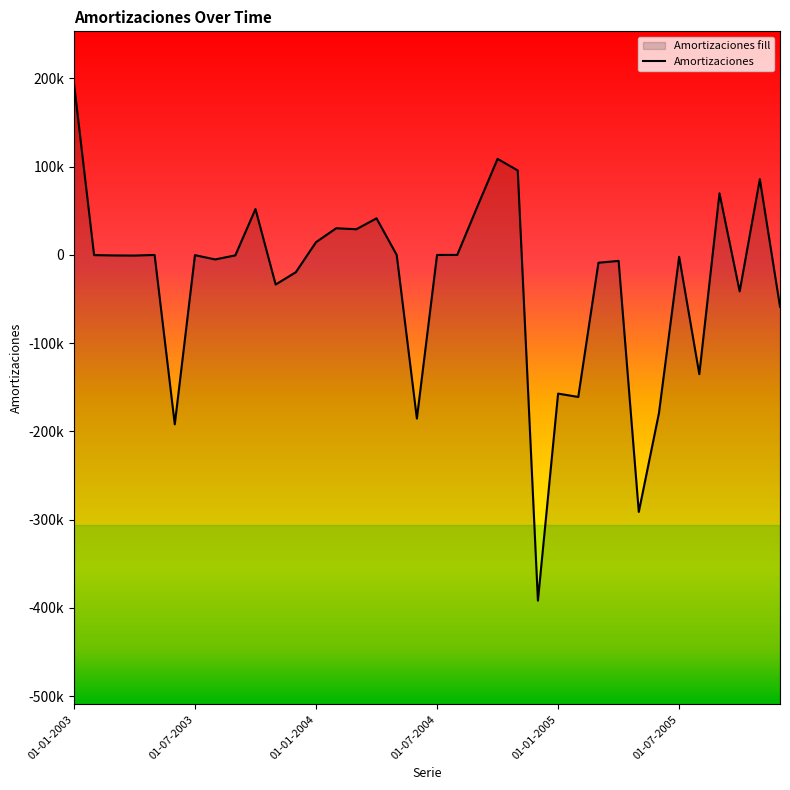

What is the greatest value displayed?

194905